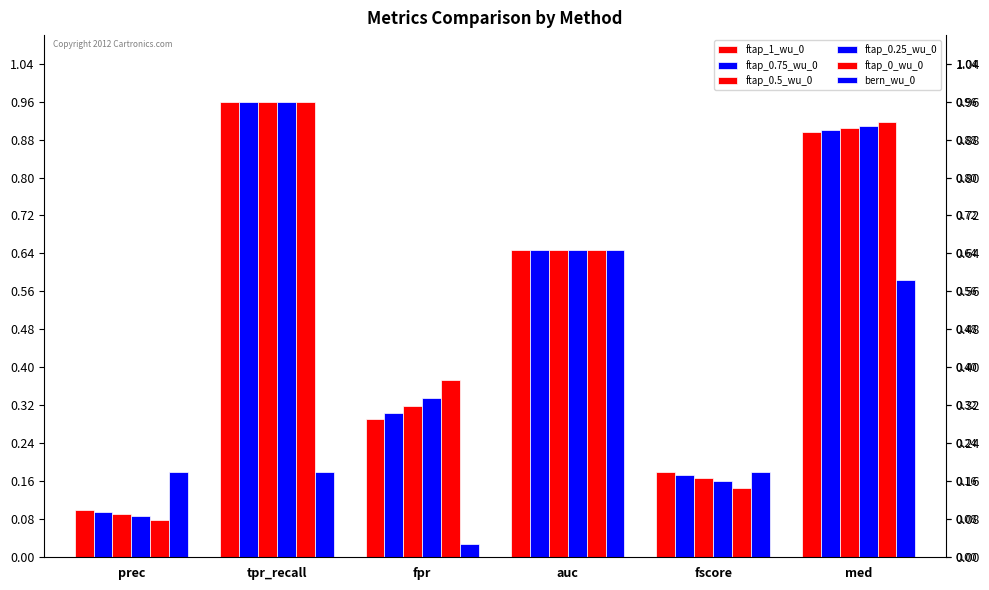

How many bars are there in each group?

6